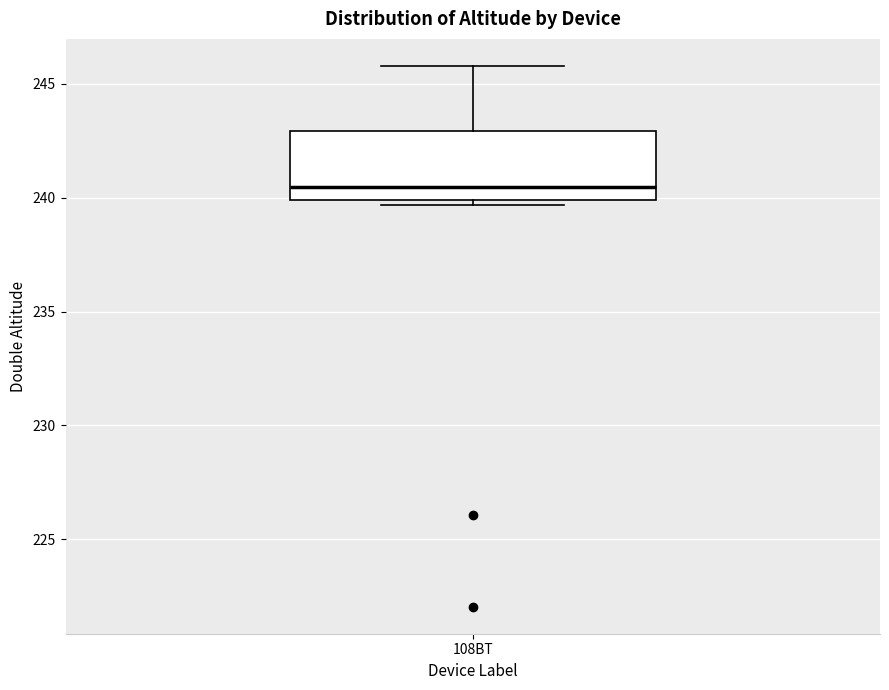

Read this box plot against the y-axis: the position of the median line, the range covered by the box, and the ends of both whiskers. The values are not printed on the chart, so give them approximately, as read against the axis.

median 240.5, box 240.0 to 243.0, whiskers 239.5 to 246.0